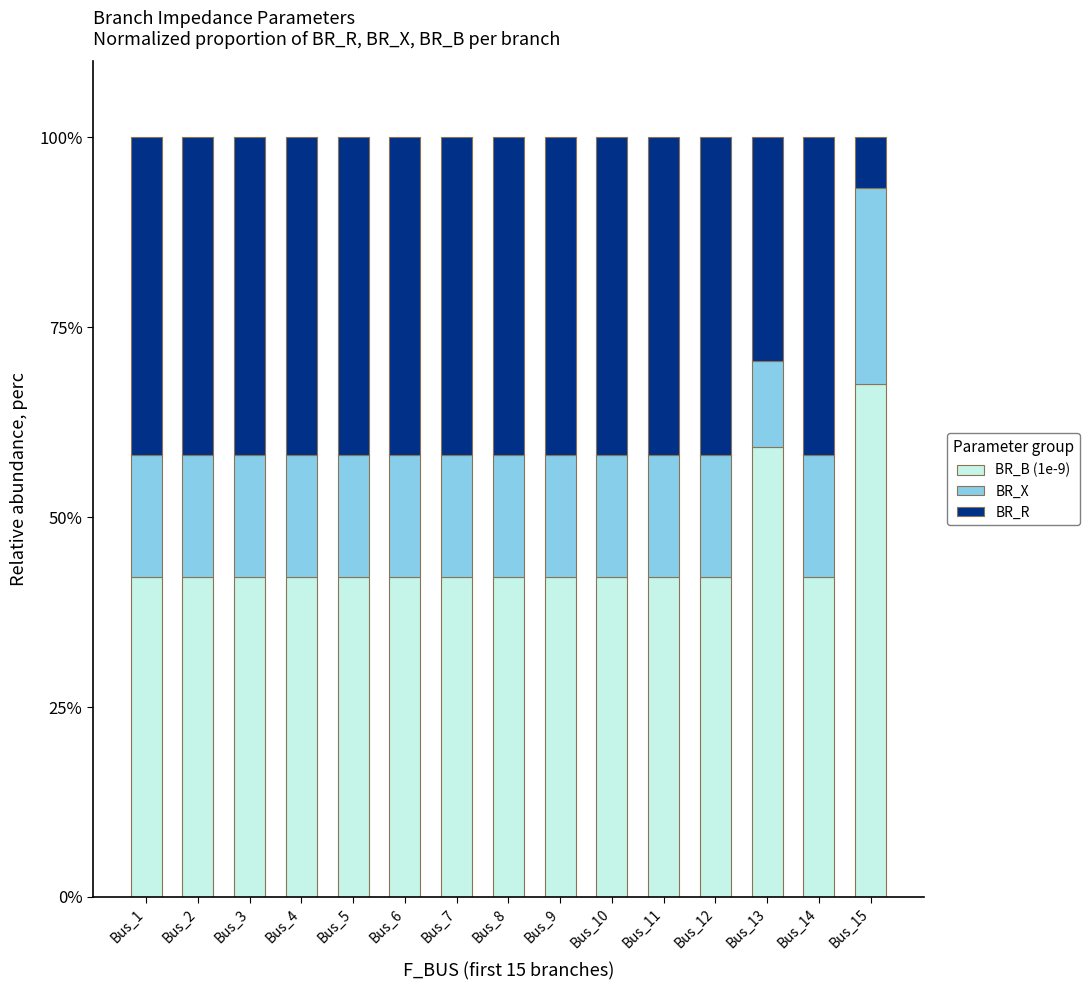

What is the minimum value for BR_B (1e-9)?

42.1